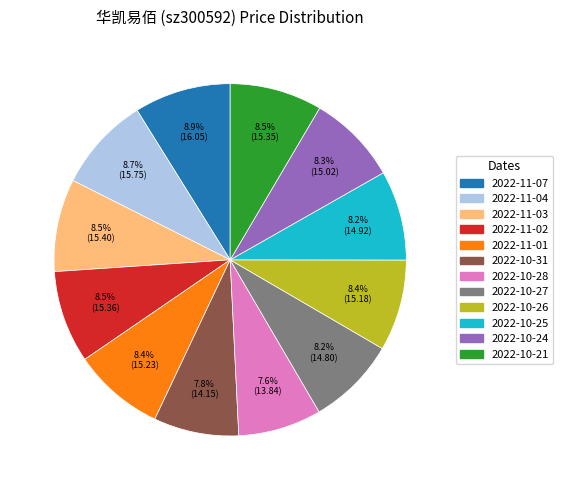

To the nearest percent, what is the difference between the largest and smallest slice percentages?

1%